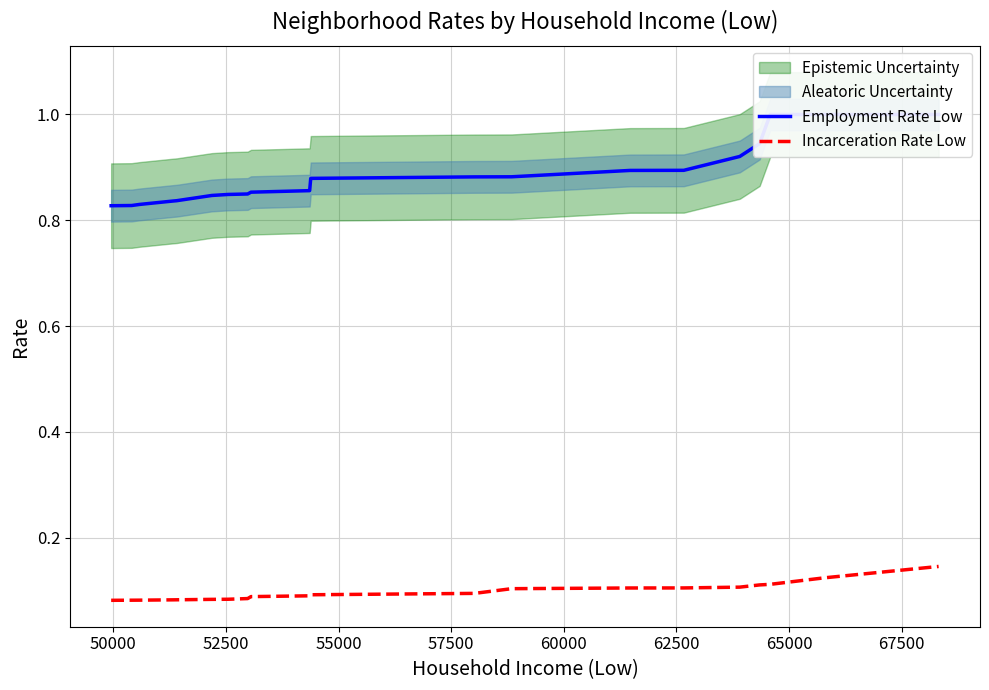

True or false: Employment Rate Low and Incarceration Rate Low intersect in this chart.

False